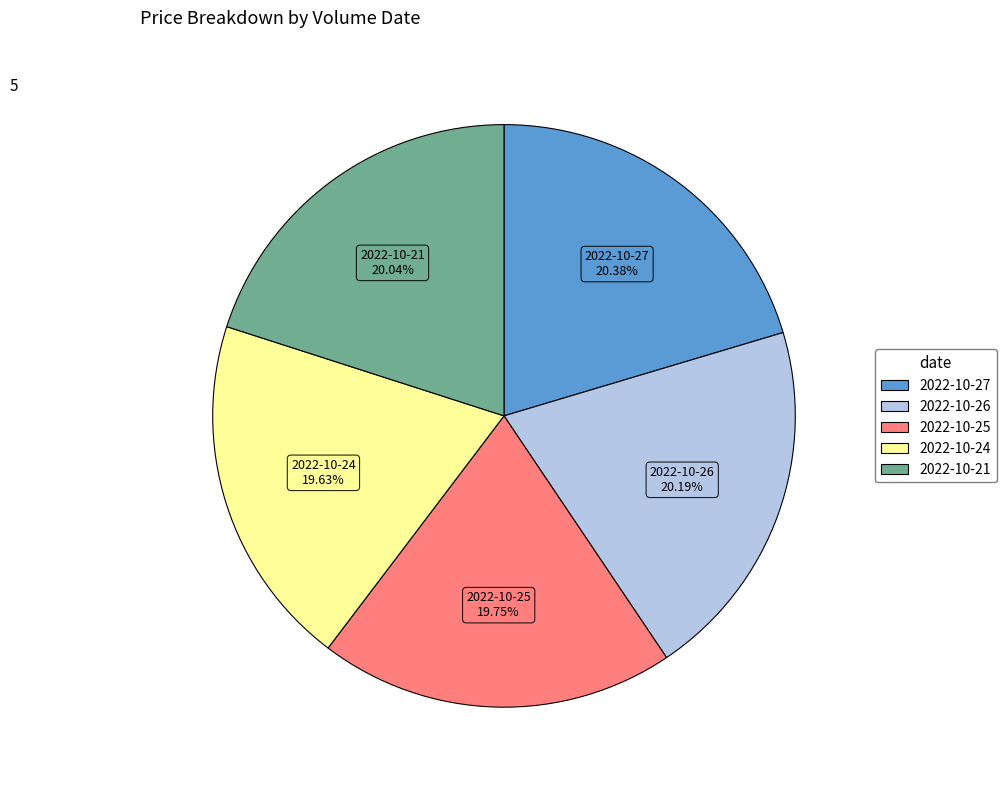

Does any single category account for the majority?

No